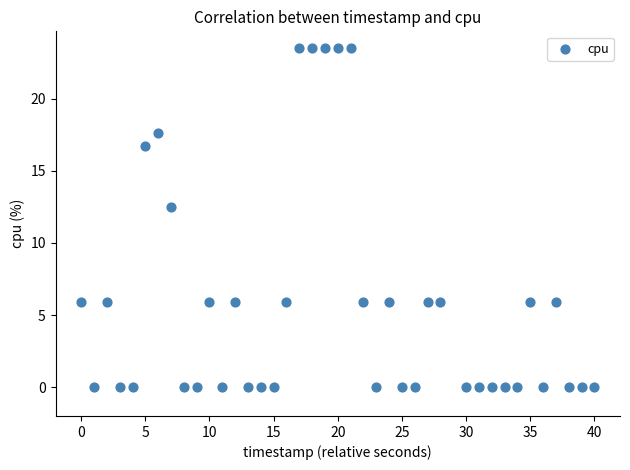

What Y value in the scatter plot is closest to 11?

12.5